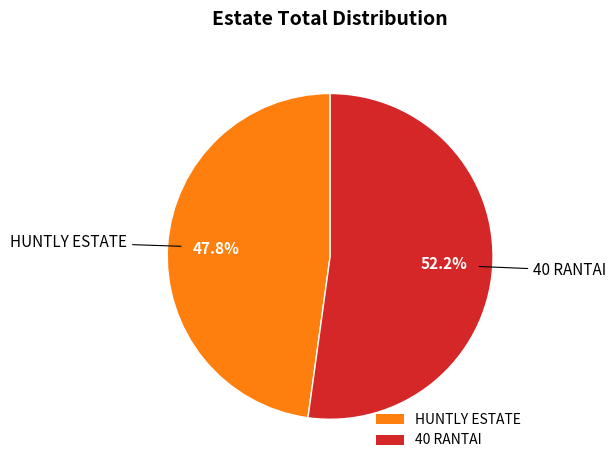

To the nearest percent, what is the difference between the 40 RANTAI and HUNTLY ESTATE slice percentages?

4%